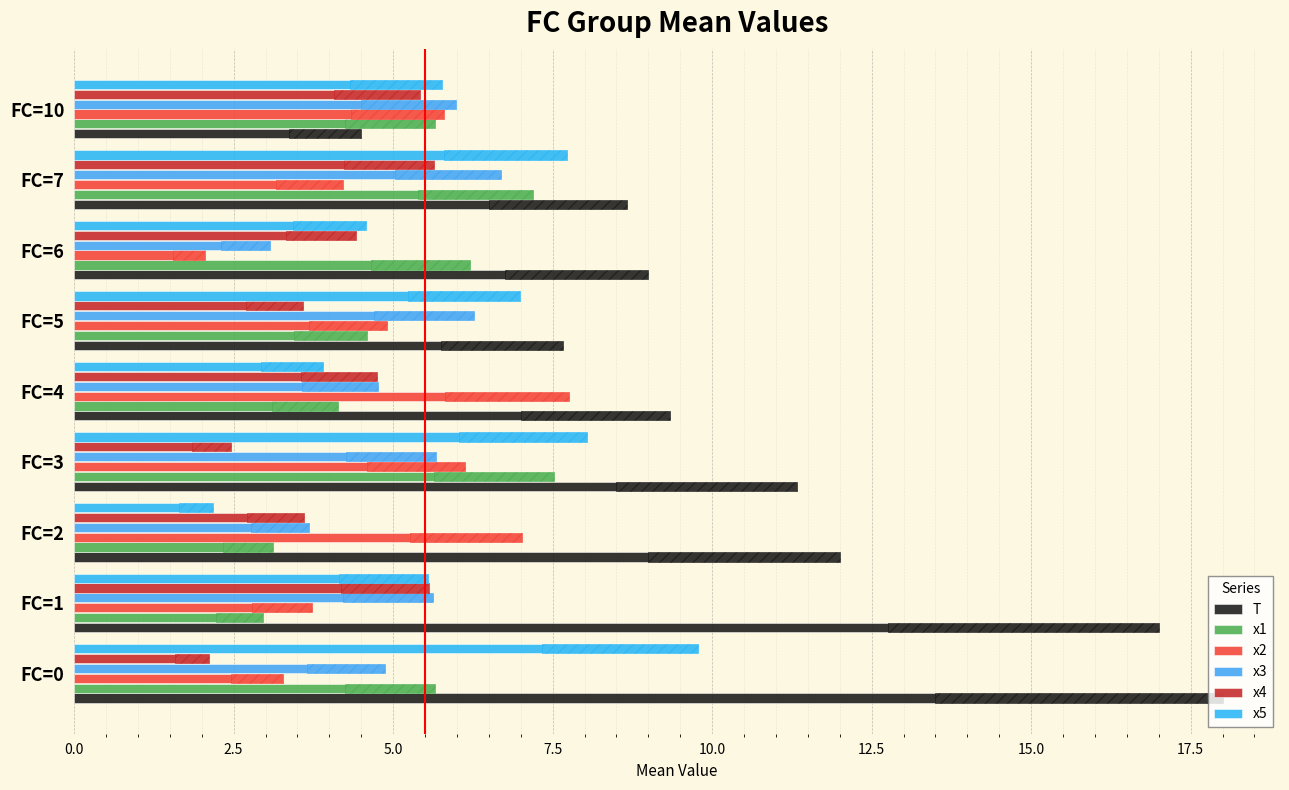

Are the bars grouped side by side (vs. stacked)?

Yes